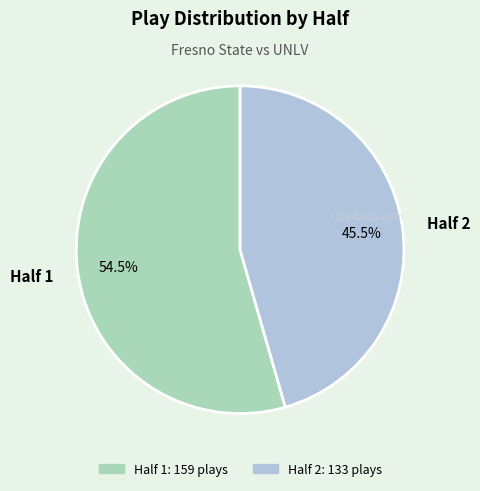

To the nearest percent, what is the difference between the largest and smallest slice percentages?

9%